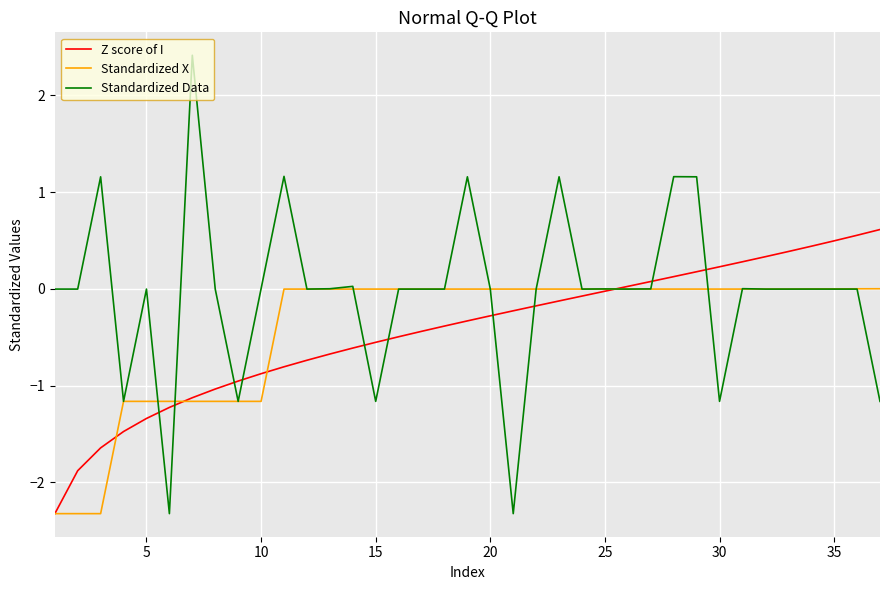

What is the minimum value shown in the chart?

-2.3